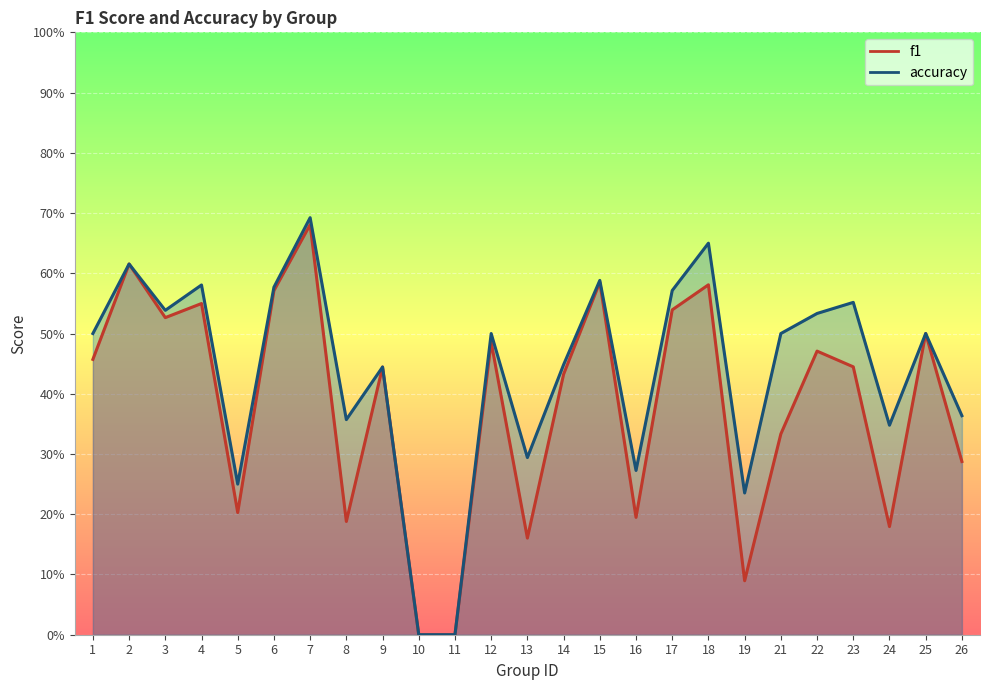

Which series has the largest total across all categories?

accuracy